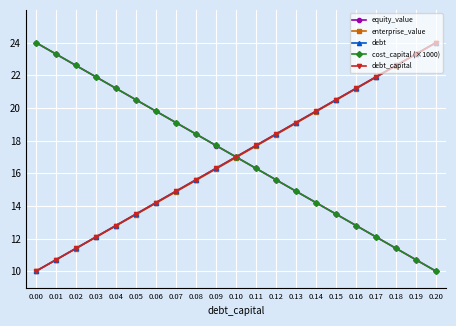

The value of equity_value at 0.17 is 12.1. True or false?

True